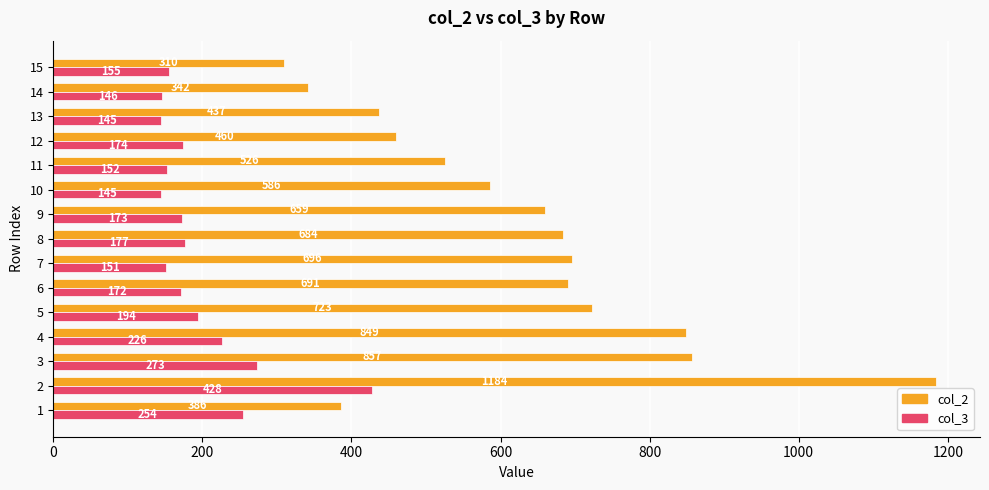

What is the maximum value shown in the chart?

1184